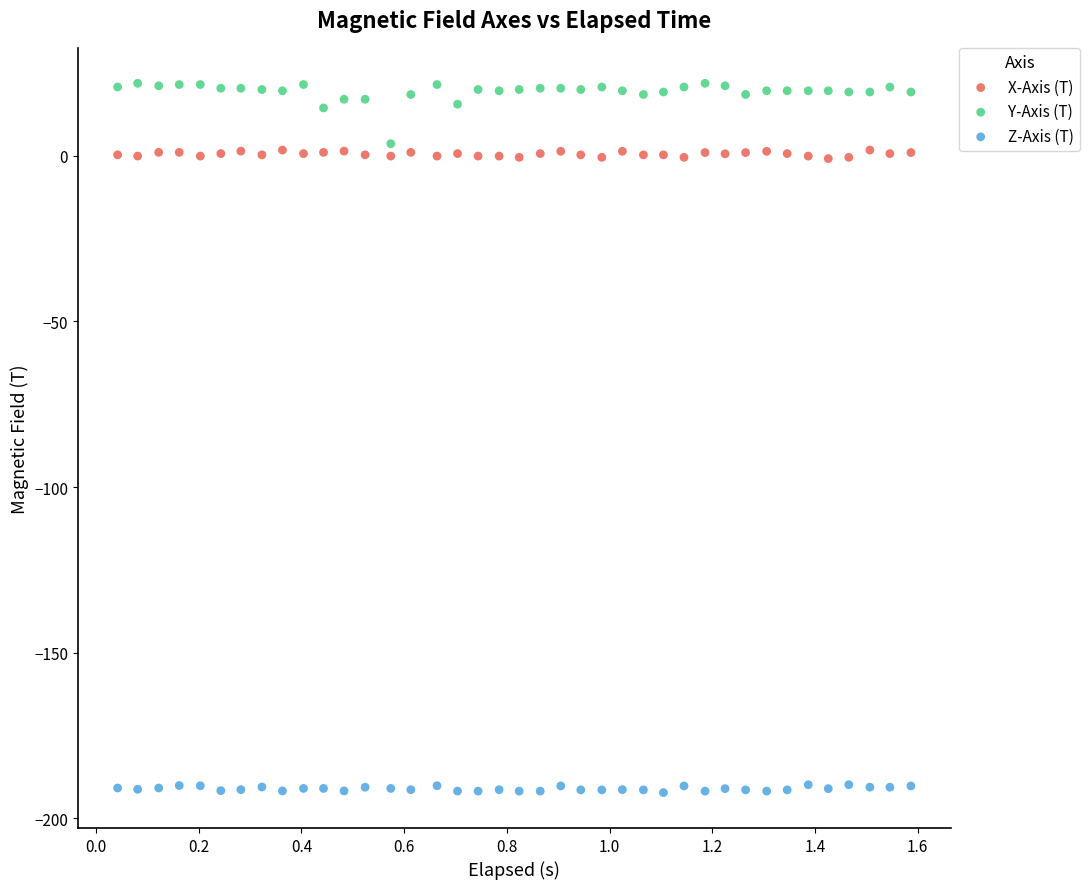

Across all data points, what is the range of Y values (max minus min)?

214.0